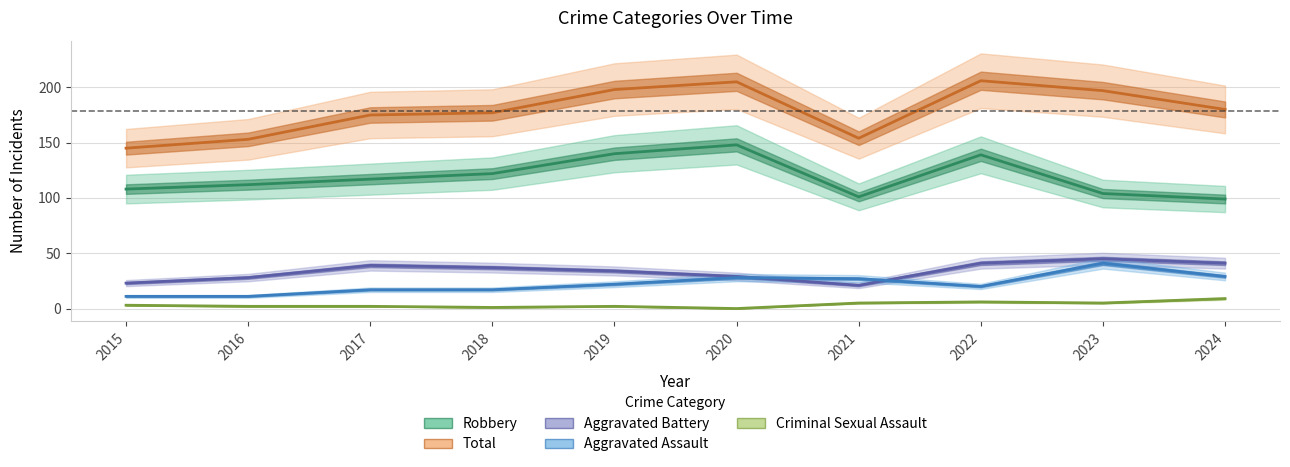

The value of Criminal Sexual Assault at 2019 is 2. True or false?

True